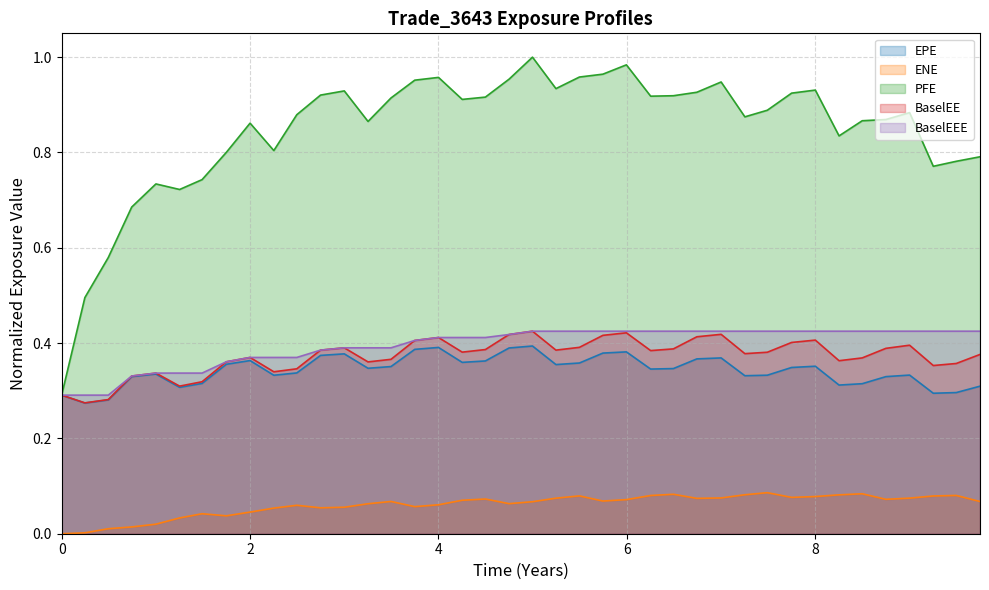

What is the highest value of the ENE series?

0.1